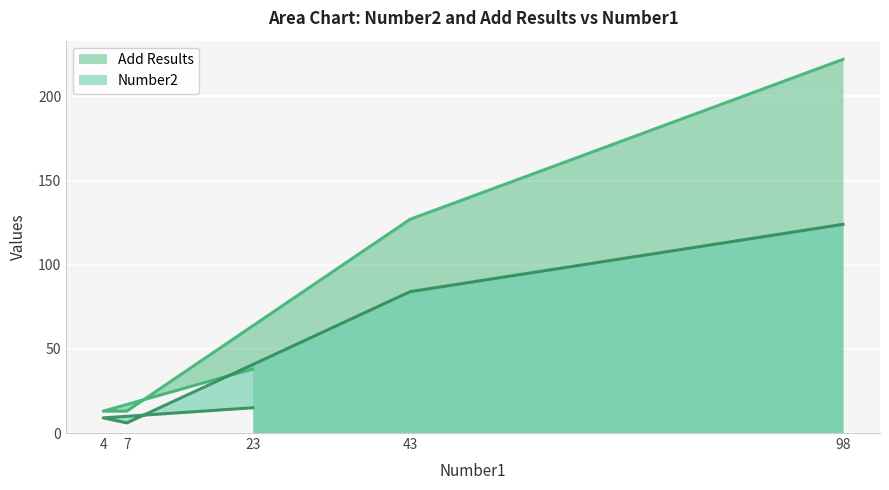

How many values in the Add Results series are below 38?

2